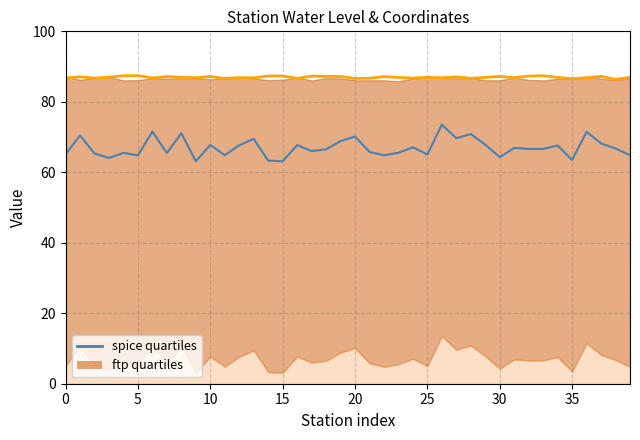

What is the change in value from 32 to 35?

-3.1